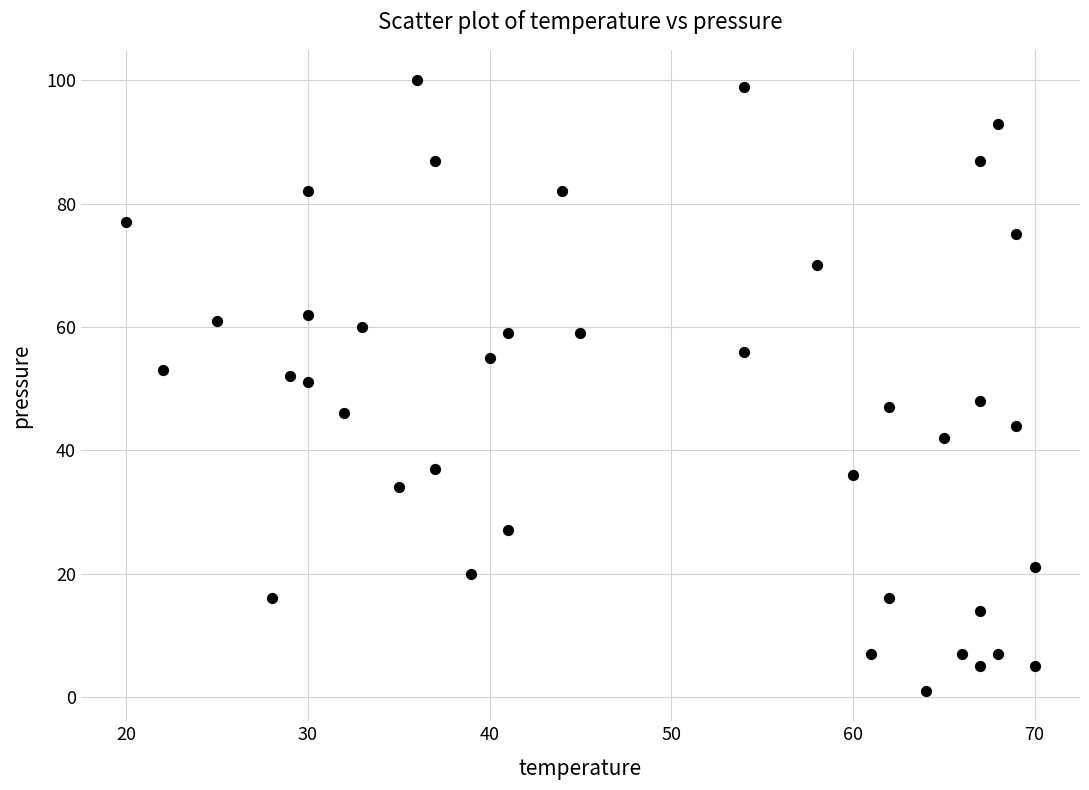

What is the range of X values (max minus min)?

50